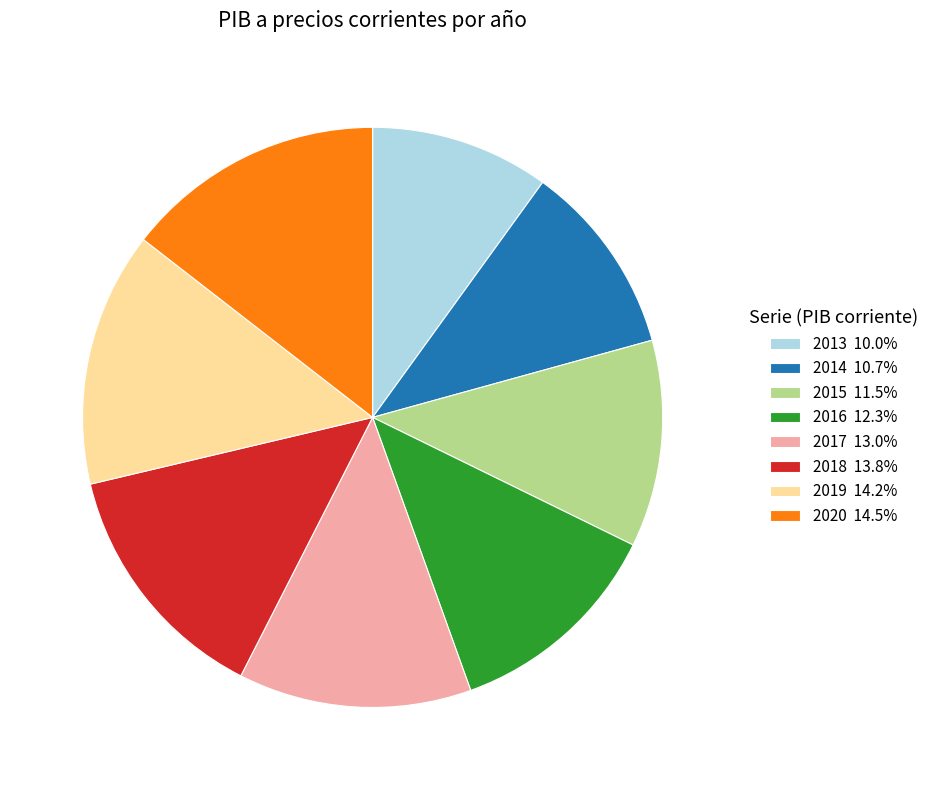

Do 2017 13.0% and 2015 11.5% together represent more than half of the pie?

No